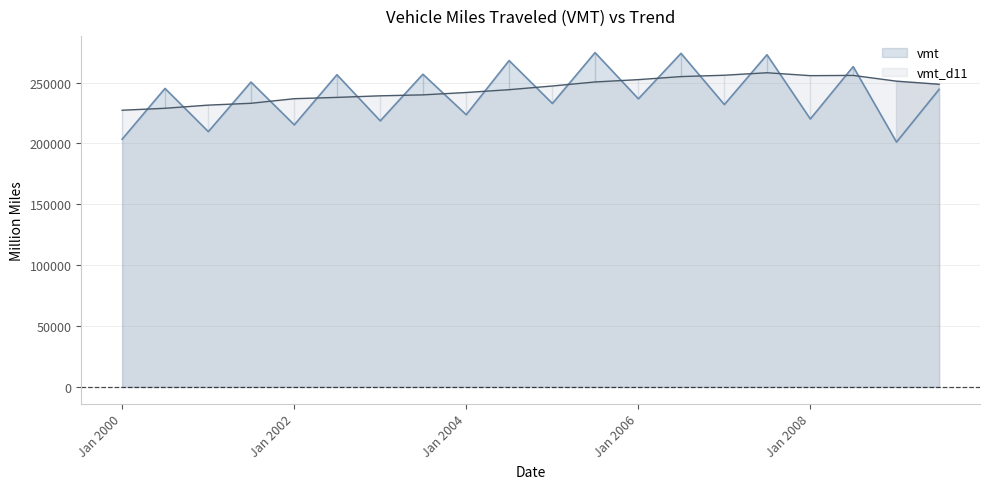

True or false: vmt has more than 0 interior local peaks.

True